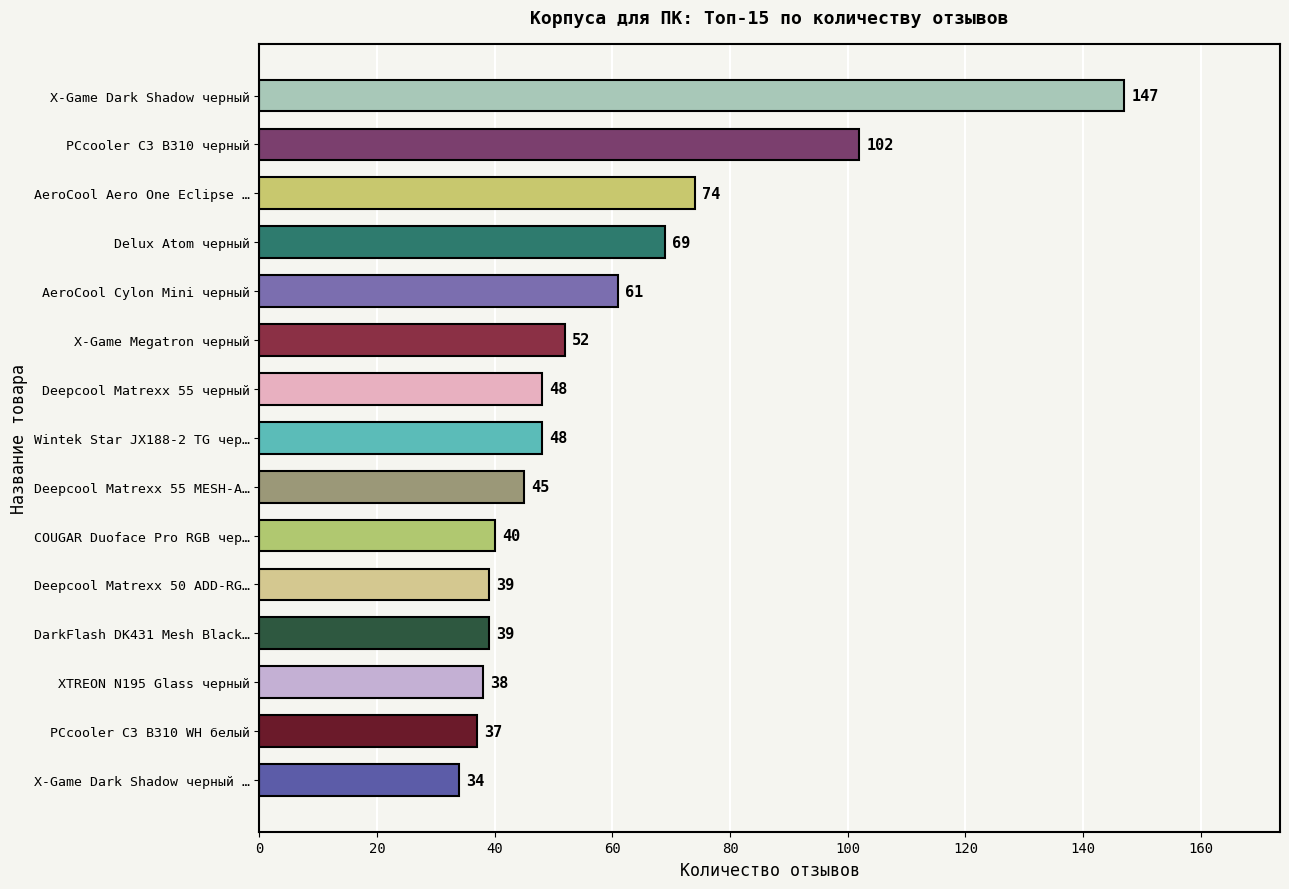

The value at Deepcool Matrexx 50 ADD-RG… is 55. True or false?

False